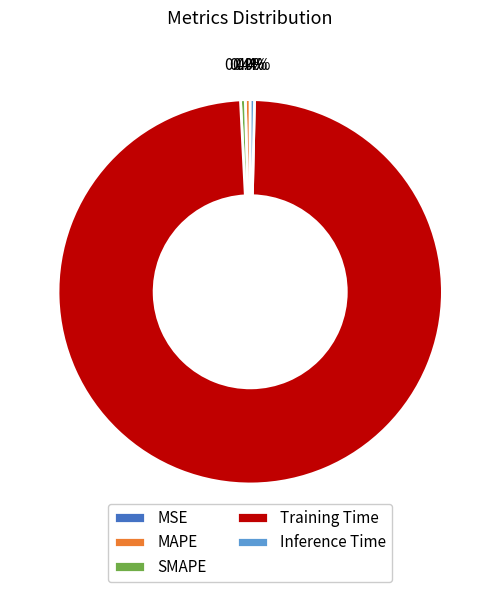

To the nearest percent, what is the difference between the Training Time and Inference Time slice percentages?

98%